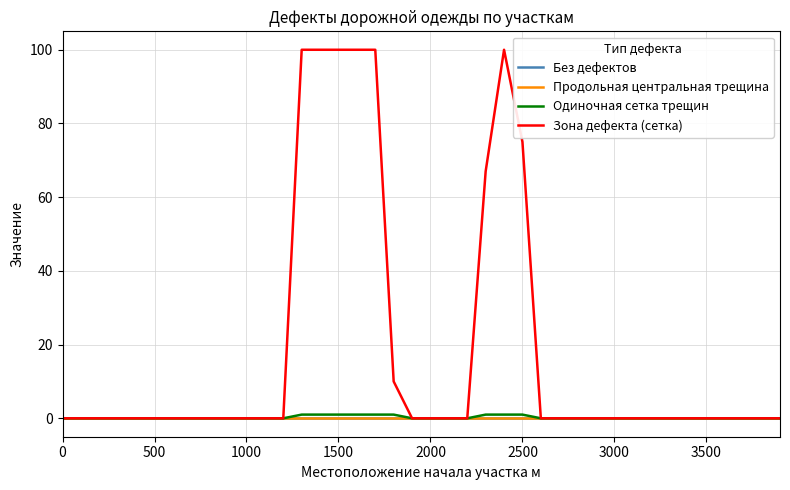

Is this an area chart (filled region under the line)?

No